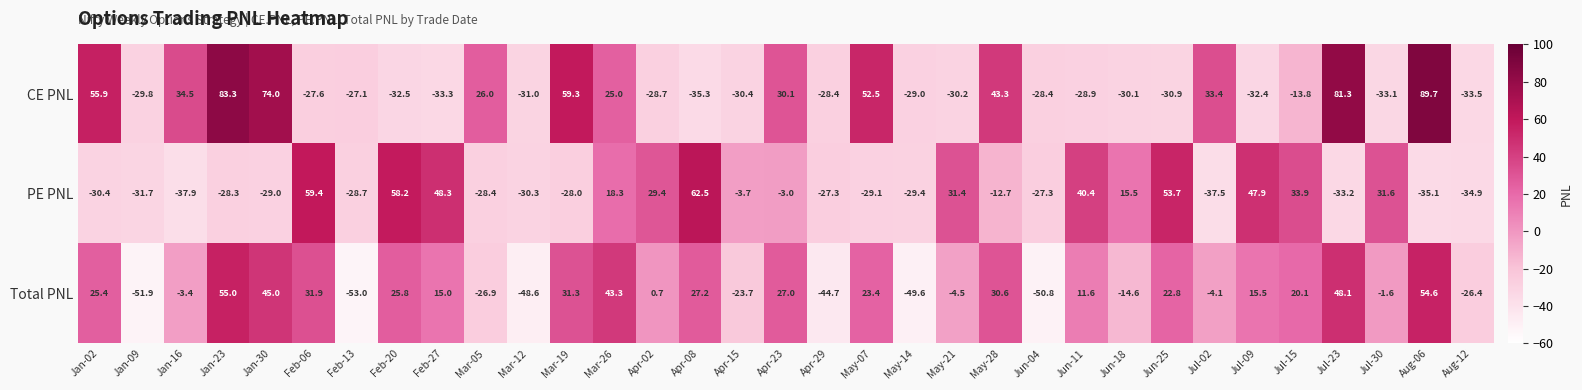

What is the total value across all series at Jul-02?

-8.2